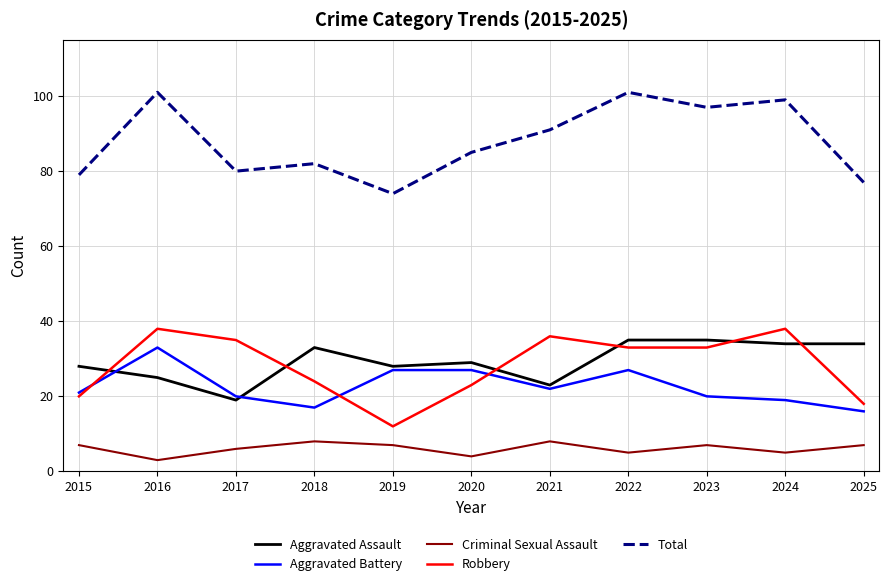

The Aggravated Battery series shows 17 at 2018. True or false?

True